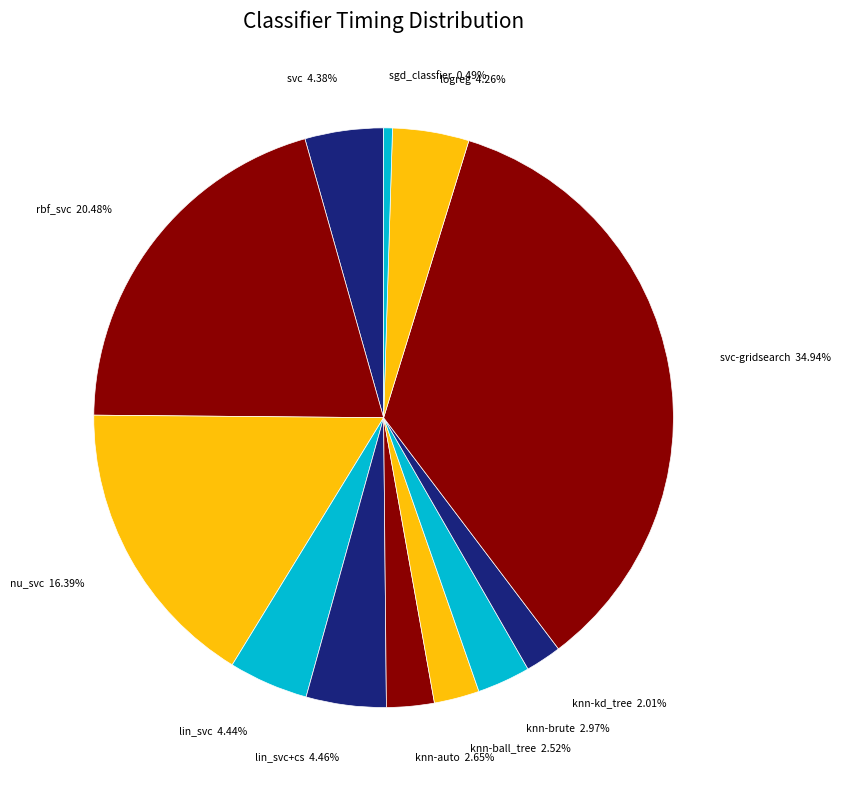

Count the number of slices in the pie.

12